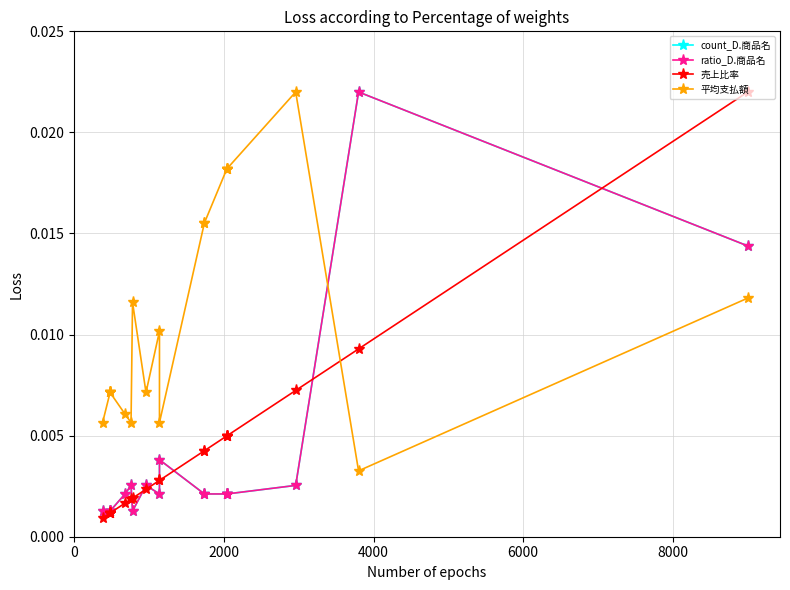

List the series in order of their peak value, highest first.

count_D.商品名, ratio_D.商品名, 売上比率, 平均支払額